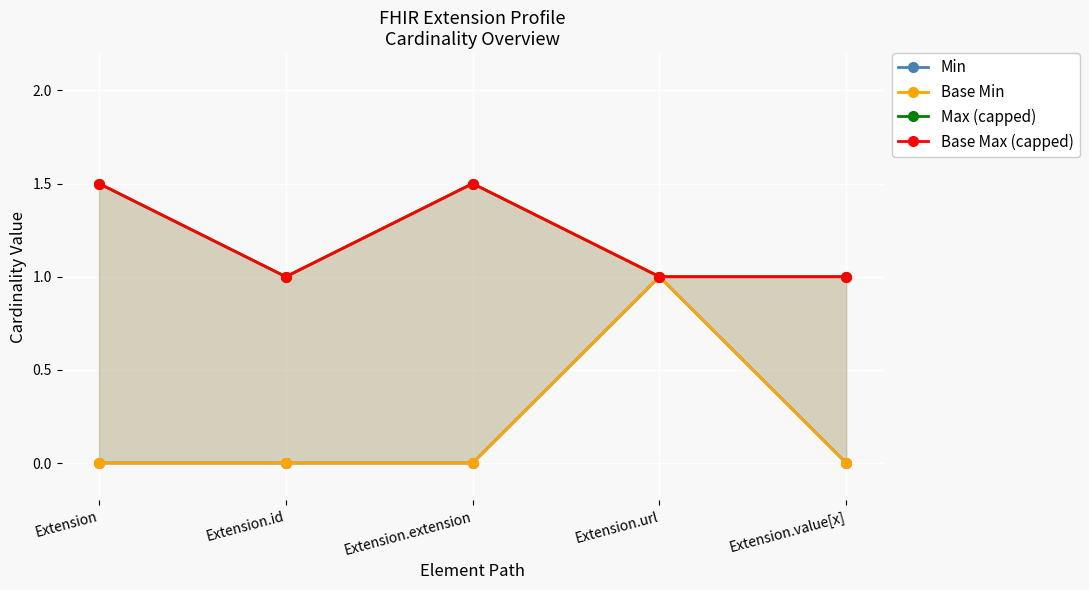

True or false: Base Min and Base Max (capped) cross at least once.

False